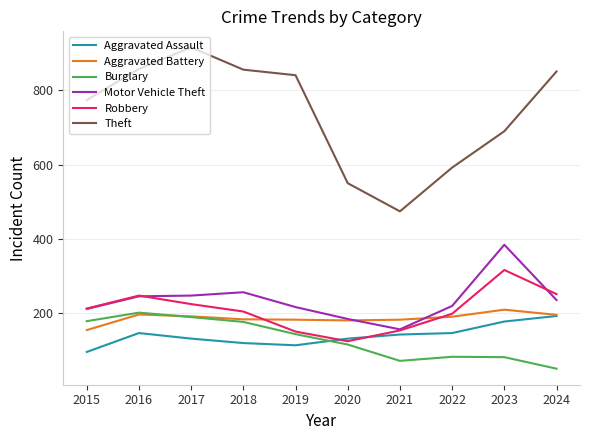

Is it true that Robbery equals 204 at 2018?

True